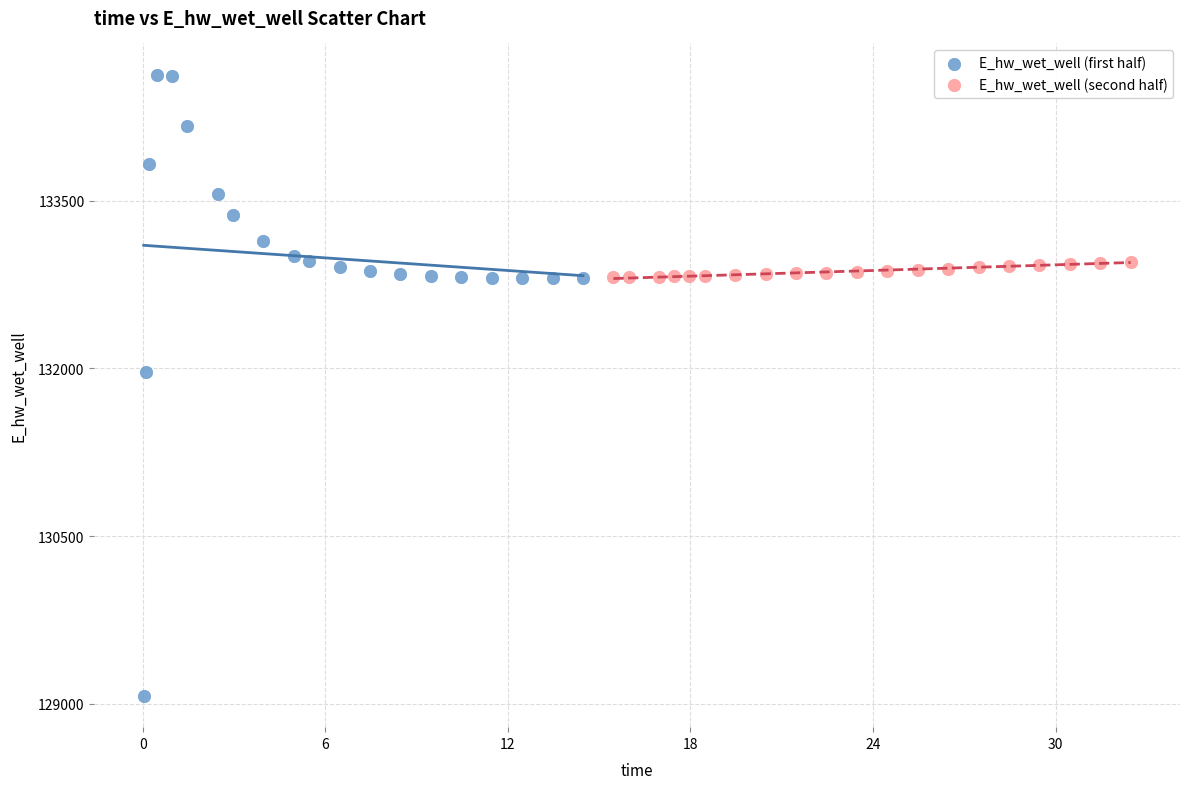

Which series contains the highest Y value?

E_hw_wet_well (first half)